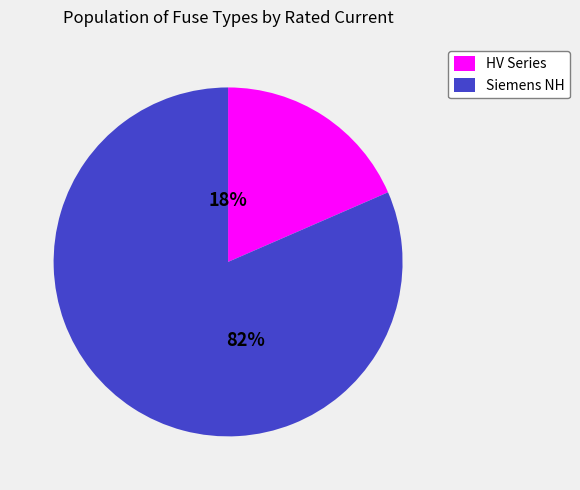

Combined, do Siemens NH and HV Series account for over 50%?

Yes